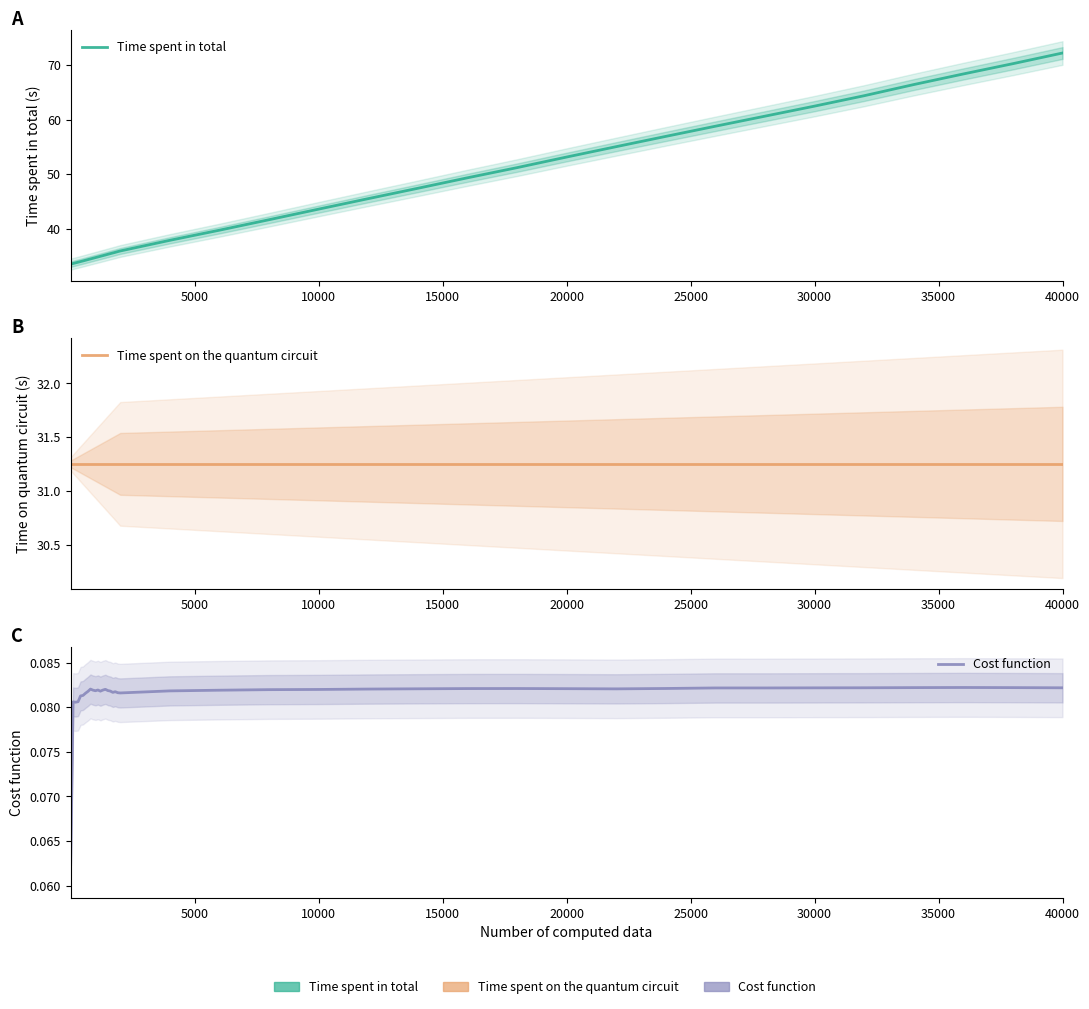

How many series are shown in this chart?

3